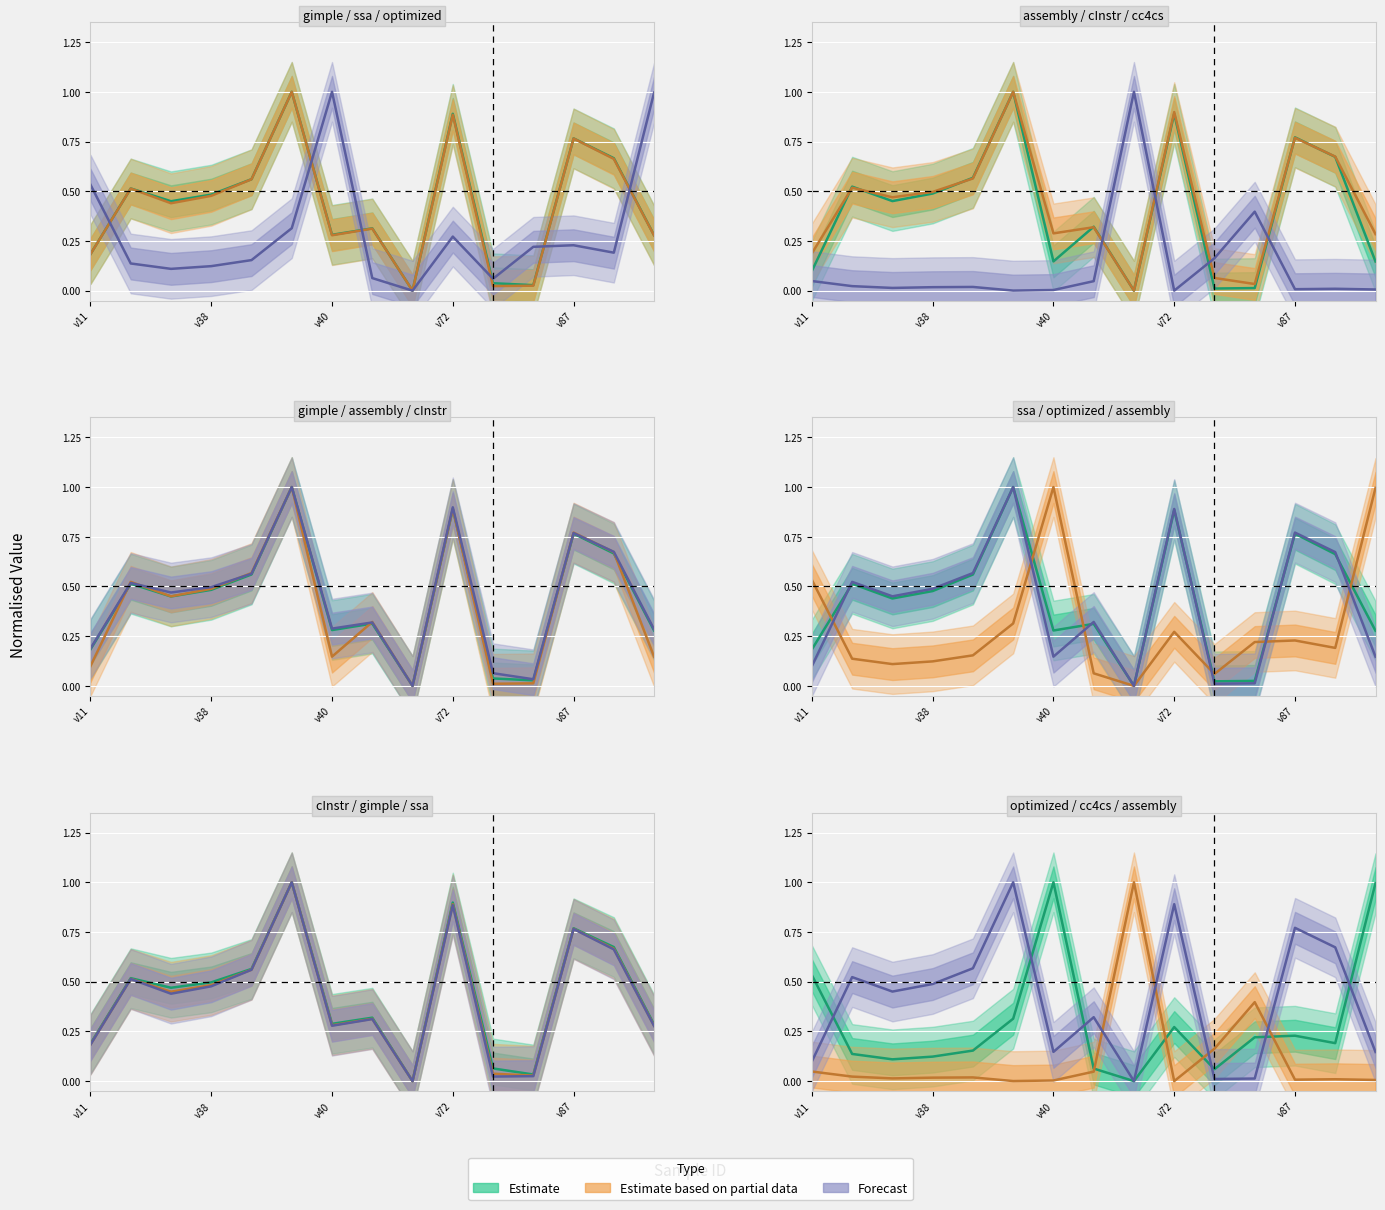

Is the value of cInstr at 9 greater than the value of cGimple at 8?

Yes